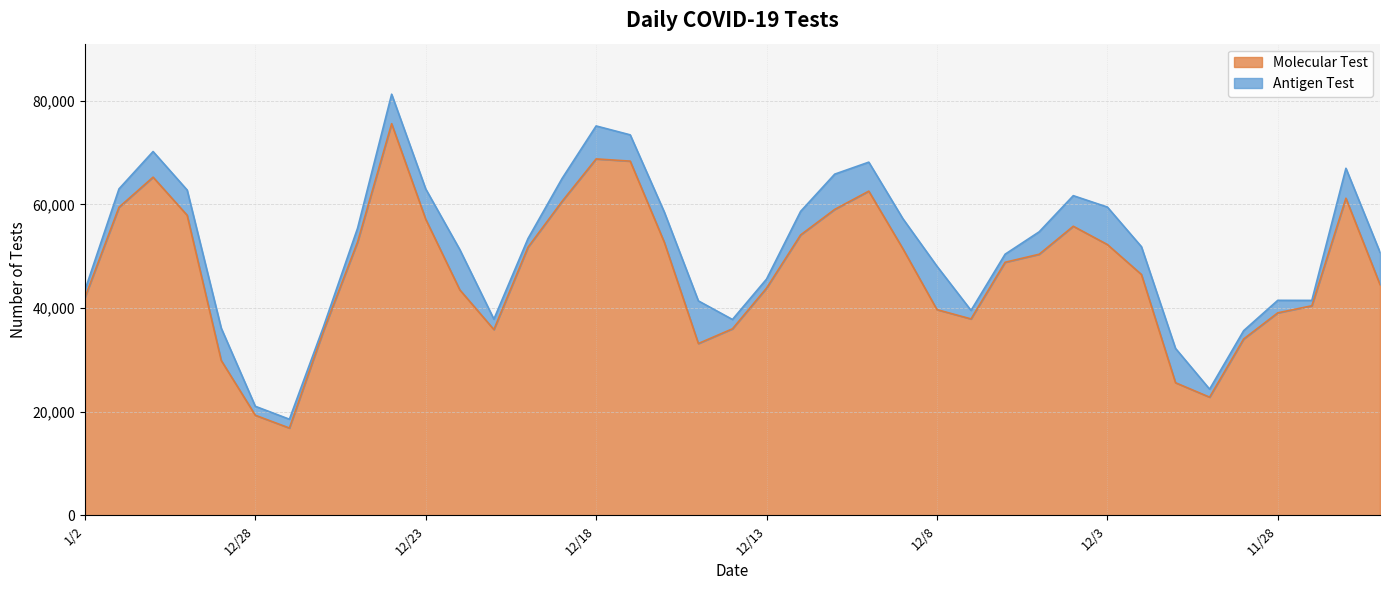

Reading right to left, extract all data points from this chart.

44540	61196	40440	39077	34034	22798	25585	46479	52264	55791	50388	48836	37901	39697	51461	62566	59042	54117	43844	35995	33154	52708	68360	68788	60585	51731	35848	43513	57137	75589	52743	35604	16840	19306	29880	57914	65263	59455	42022